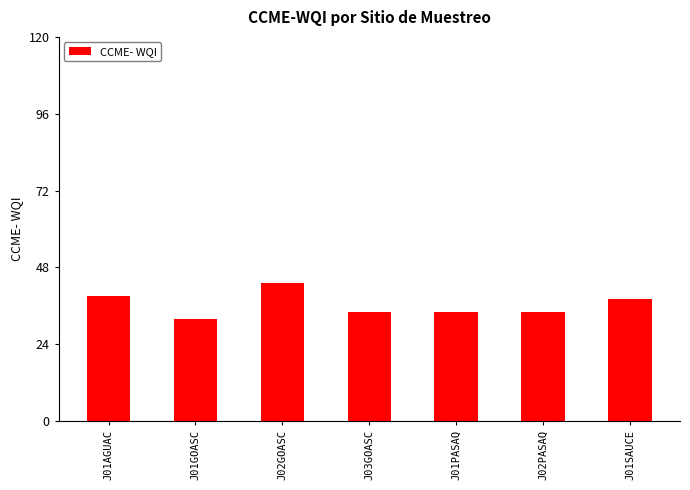

What is the change in value from J02GOASC to J01PASAQ?

-9